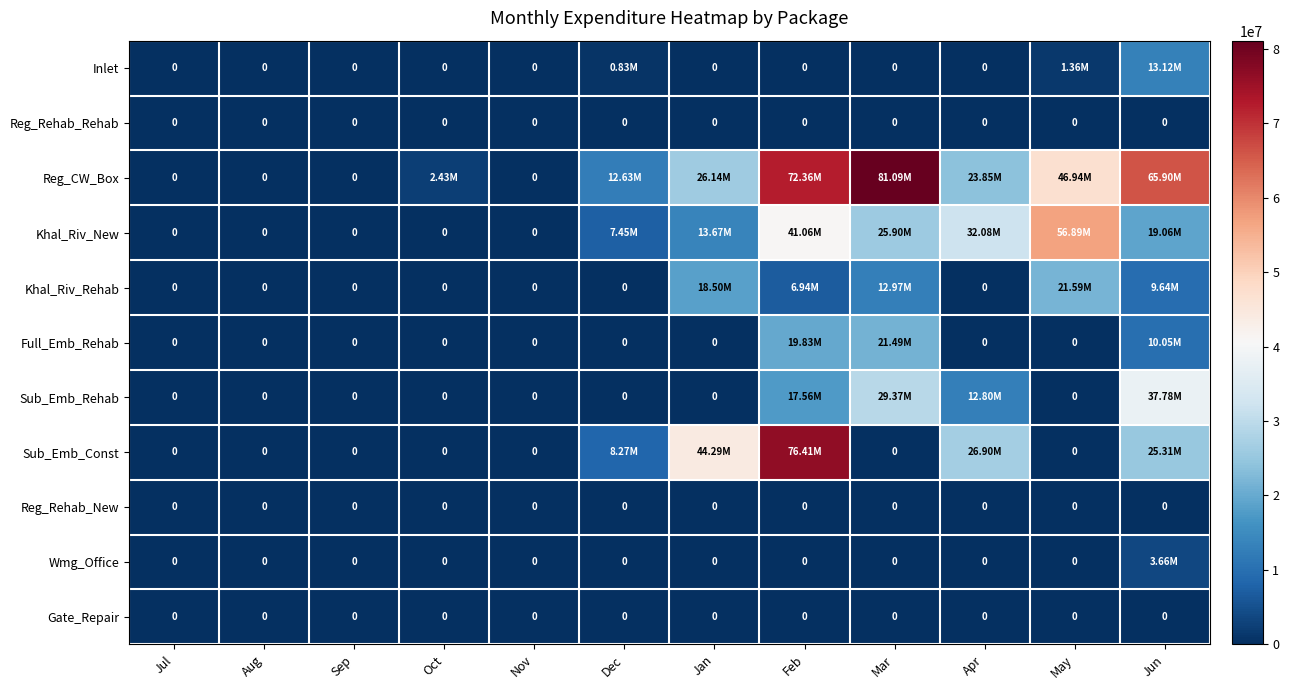

Is it true that Full_Emb_Rehab equals 0.0 at May?

True